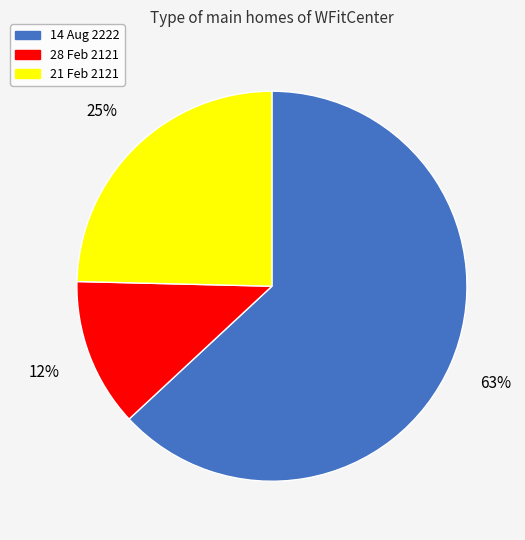

Which category has the biggest portion of the pie?

14 Aug 2222